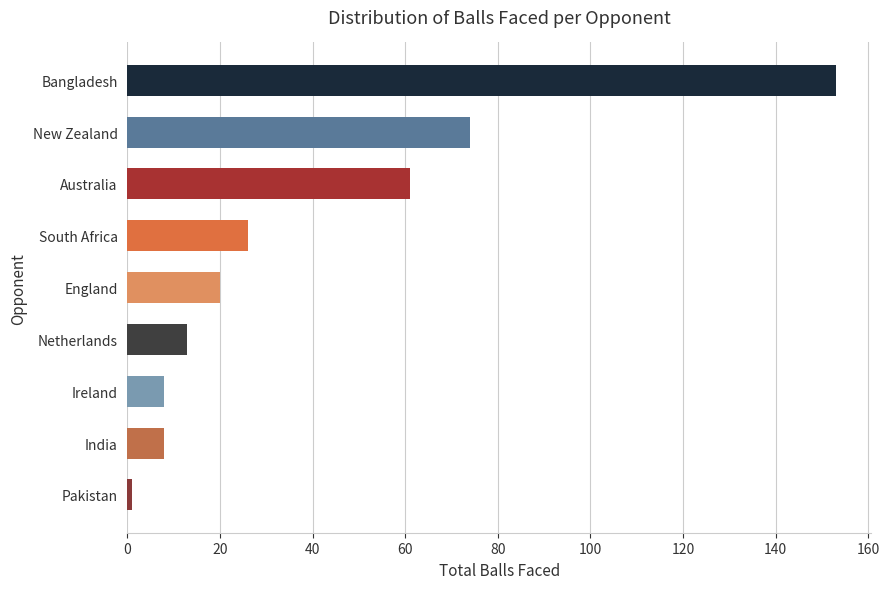

What is the greatest value displayed?

153